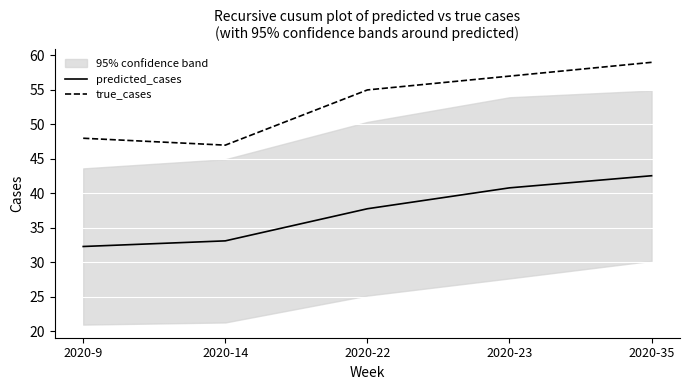

What is the value of the predicted_cases point at the 2nd from the left?

33.1